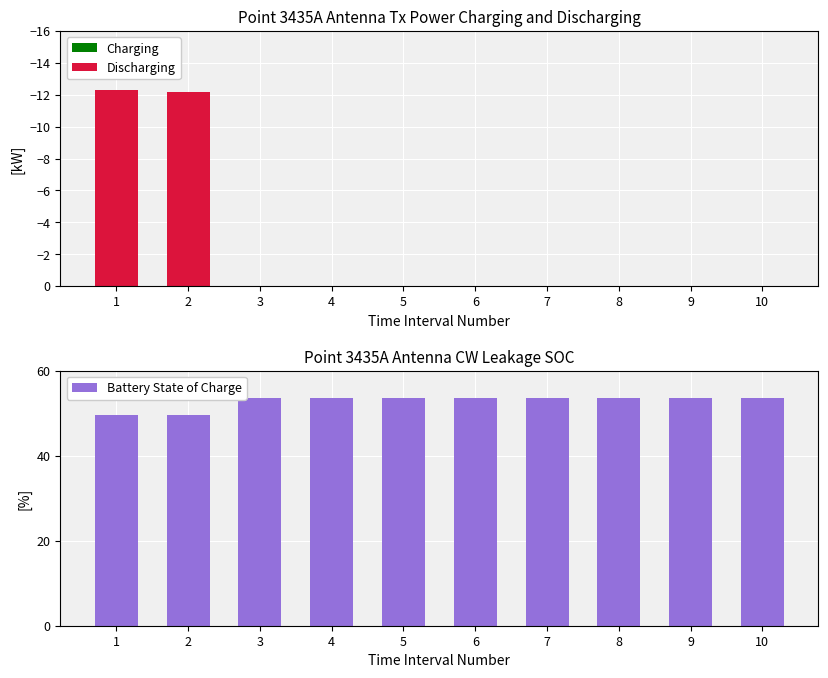

At which category does the chart reach its peak across all series?

3